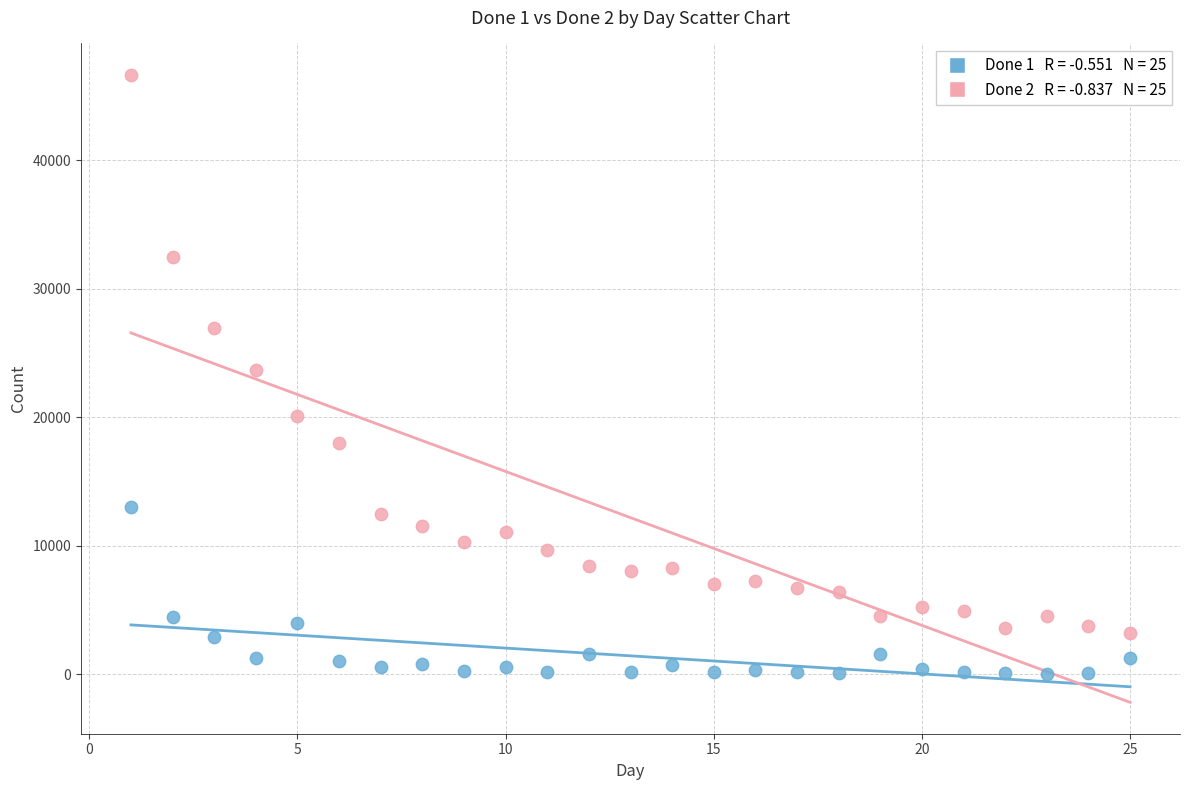

Across all data points, what is the range of X values (max minus min)?

24